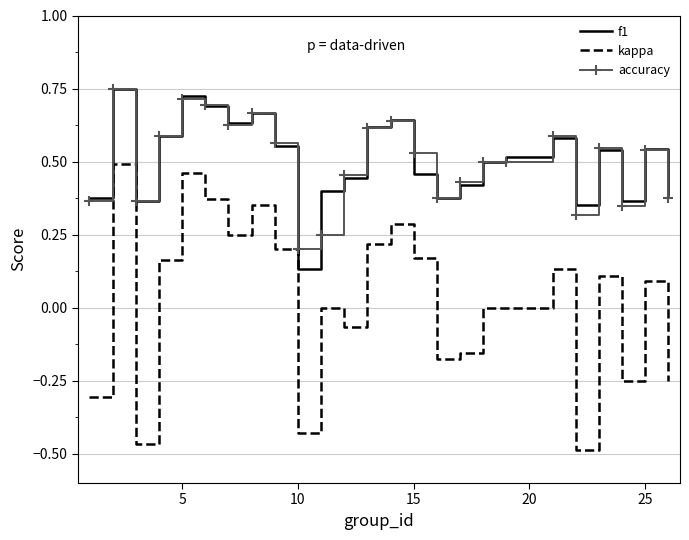

True or false: f1 and kappa cross at least once.

False